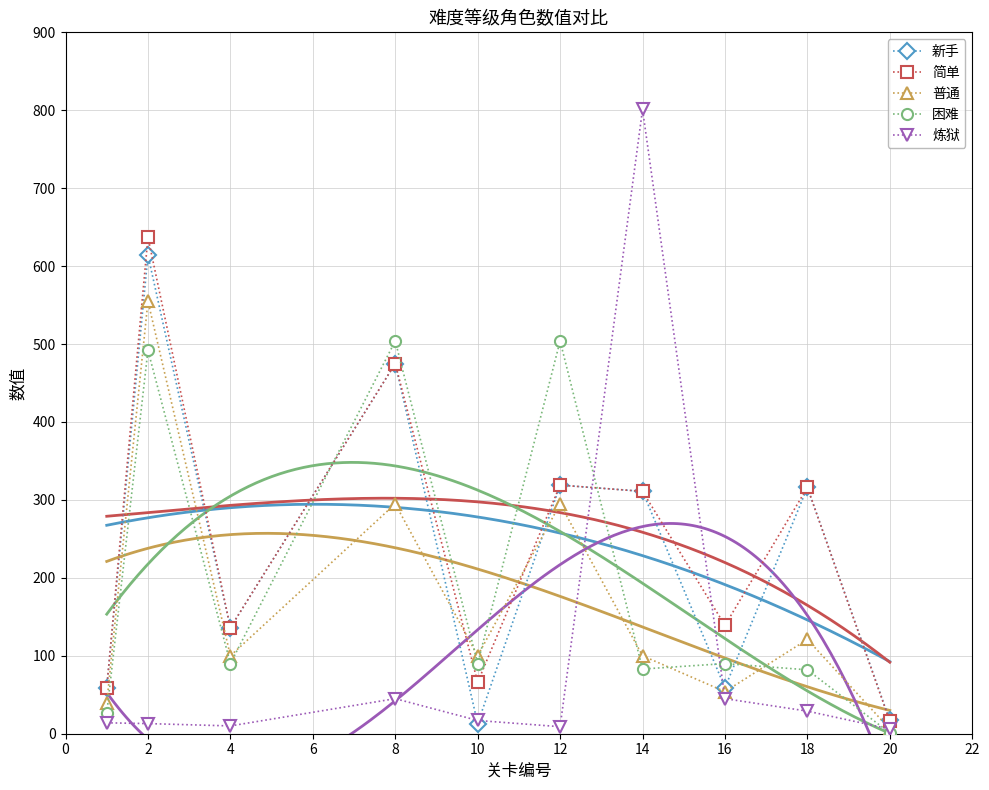

True or false: 简单 and 困难 cross at least once.

True